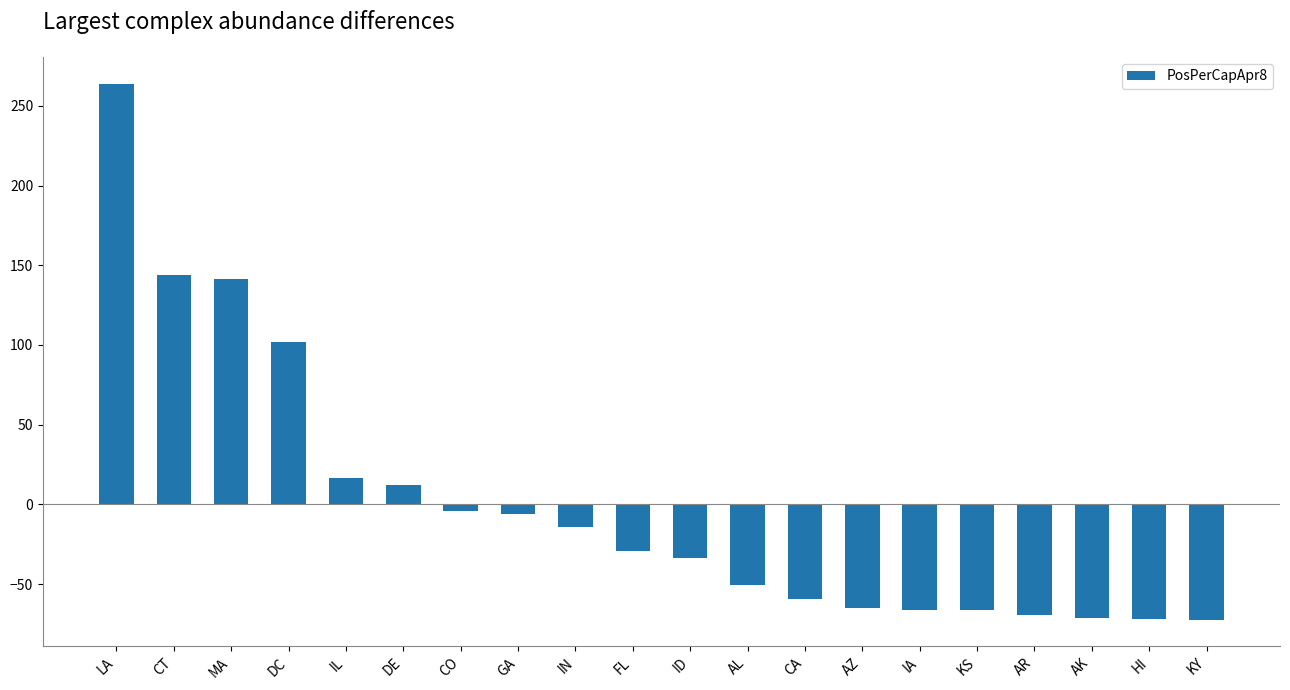

How many data points are above -29?

9